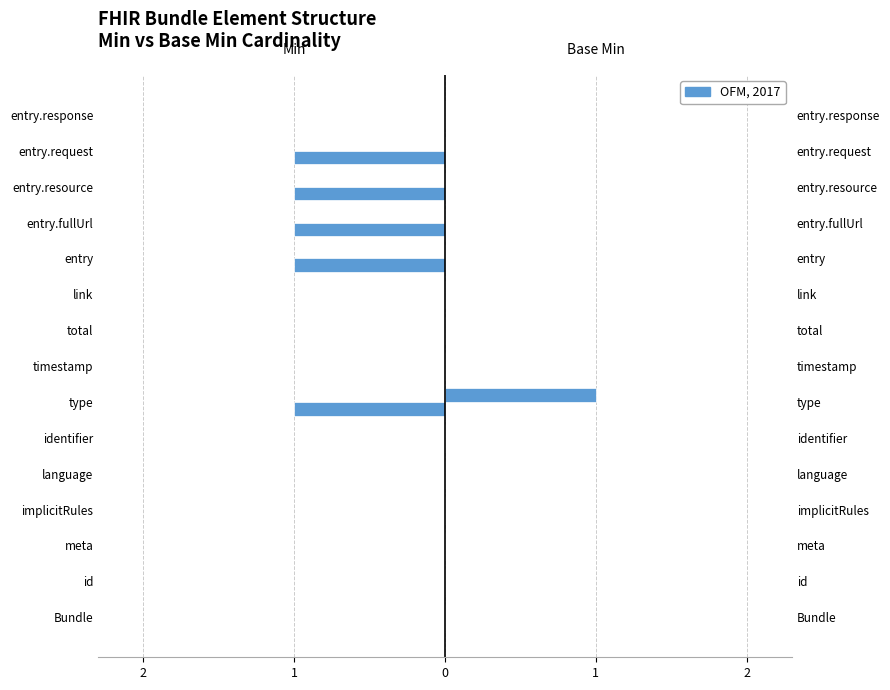

What is the sum of all Base Min values?

1